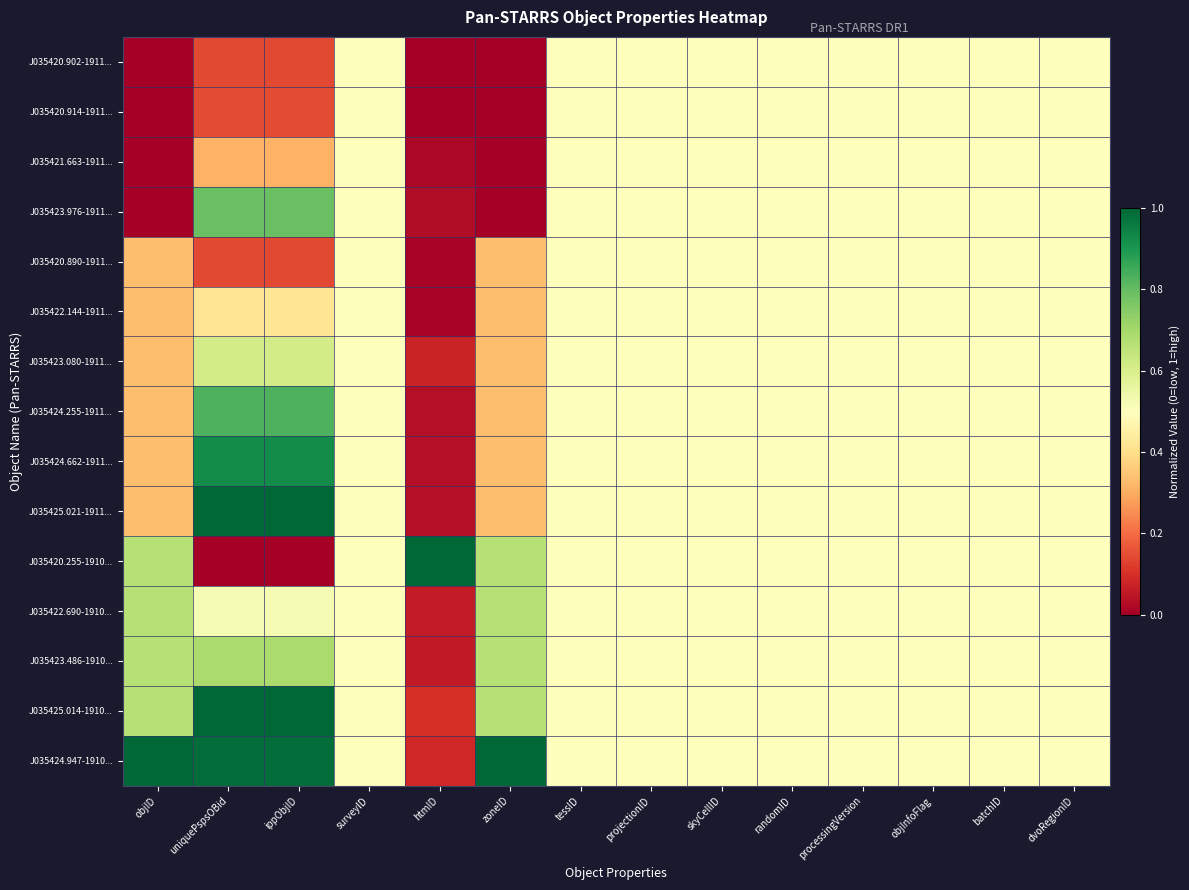

How many distinct data groups are displayed?

15